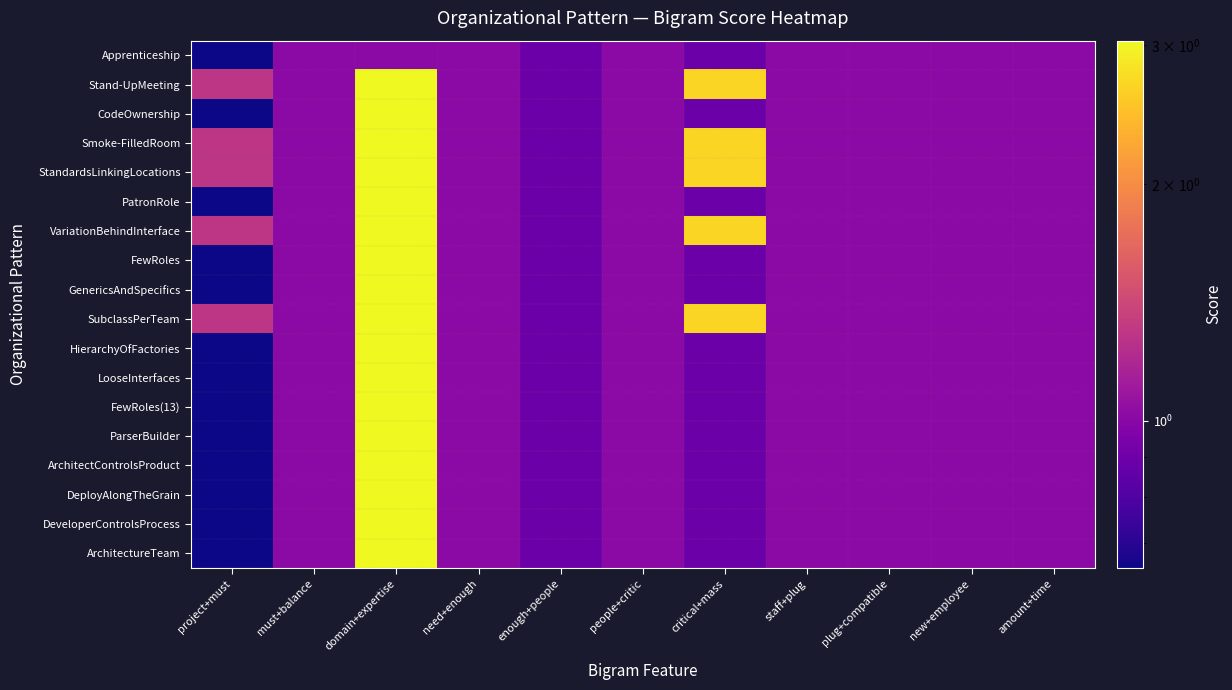

Reading left to right, transcribe all the data shown in this chart.

Apprenticeship: project+must=0.7	must+balance=1.0	domain+expertise=1.0	need+enough=1.0	enough+people=0.9	people+critic=1.0	critical+mass=0.9	staff+plug=1.0	plug+compatible=1.0	new+employee=1.0	amount+time=1.0
Stand-UpMeeting: project+must=1.3	must+balance=1.0	domain+expertise=3.0	need+enough=1.0	enough+people=0.9	people+critic=1.0	critical+mass=2.7	staff+plug=1.0	plug+compatible=1.0	new+employee=1.0	amount+time=1.0
CodeOwnership: project+must=0.7	must+balance=1.0	domain+expertise=3.0	need+enough=1.0	enough+people=0.9	people+critic=1.0	critical+mass=0.9	staff+plug=1.0	plug+compatible=1.0	new+employee=1.0	amount+time=1.0
Smoke-FilledRoom: project+must=1.3	must+balance=1.0	domain+expertise=3.0	need+enough=1.0	enough+people=0.9	people+critic=1.0	critical+mass=2.7	staff+plug=1.0	plug+compatible=1.0	new+employee=1.0	amount+time=1.0
StandardsLinkingLocations: project+must=1.3	must+balance=1.0	domain+expertise=3.0	need+enough=1.0	enough+people=0.9	people+critic=1.0	critical+mass=2.7	staff+plug=1.0	plug+compatible=1.0	new+employee=1.0	amount+time=1.0
PatronRole: project+must=0.7	must+balance=1.0	domain+expertise=3.0	need+enough=1.0	enough+people=0.9	people+critic=1.0	critical+mass=0.9	staff+plug=1.0	plug+compatible=1.0	new+employee=1.0	amount+time=1.0
VariationBehindInterface: project+must=1.3	must+balance=1.0	domain+expertise=3.0	need+enough=1.0	enough+people=0.9	people+critic=1.0	critical+mass=2.7	staff+plug=1.0	plug+compatible=1.0	new+employee=1.0	amount+time=1.0
FewRoles: project+must=0.7	must+balance=1.0	domain+expertise=3.0	need+enough=1.0	enough+people=0.9	people+critic=1.0	critical+mass=0.9	staff+plug=1.0	plug+compatible=1.0	new+employee=1.0	amount+time=1.0
GenericsAndSpecifics: project+must=0.7	must+balance=1.0	domain+expertise=3.0	need+enough=1.0	enough+people=0.9	people+critic=1.0	critical+mass=0.9	staff+plug=1.0	plug+compatible=1.0	new+employee=1.0	amount+time=1.0
SubclassPerTeam: project+must=1.3	must+balance=1.0	domain+expertise=3.0	need+enough=1.0	enough+people=0.9	people+critic=1.0	critical+mass=2.7	staff+plug=1.0	plug+compatible=1.0	new+employee=1.0	amount+time=1.0
HierarchyOfFactories: project+must=0.7	must+balance=1.0	domain+expertise=3.0	need+enough=1.0	enough+people=0.9	people+critic=1.0	critical+mass=0.9	staff+plug=1.0	plug+compatible=1.0	new+employee=1.0	amount+time=1.0
LooseInterfaces: project+must=0.7	must+balance=1.0	domain+expertise=3.0	need+enough=1.0	enough+people=0.9	people+critic=1.0	critical+mass=0.9	staff+plug=1.0	plug+compatible=1.0	new+employee=1.0	amount+time=1.0
FewRoles(13): project+must=0.7	must+balance=1.0	domain+expertise=3.0	need+enough=1.0	enough+people=0.9	people+critic=1.0	critical+mass=0.9	staff+plug=1.0	plug+compatible=1.0	new+employee=1.0	amount+time=1.0
ParserBuilder: project+must=0.7	must+balance=1.0	domain+expertise=3.0	need+enough=1.0	enough+people=0.9	people+critic=1.0	critical+mass=0.9	staff+plug=1.0	plug+compatible=1.0	new+employee=1.0	amount+time=1.0
ArchitectControlsProduct: project+must=0.7	must+balance=1.0	domain+expertise=3.0	need+enough=1.0	enough+people=0.9	people+critic=1.0	critical+mass=0.9	staff+plug=1.0	plug+compatible=1.0	new+employee=1.0	amount+time=1.0
DeployAlongTheGrain: project+must=0.7	must+balance=1.0	domain+expertise=3.0	need+enough=1.0	enough+people=0.9	people+critic=1.0	critical+mass=0.9	staff+plug=1.0	plug+compatible=1.0	new+employee=1.0	amount+time=1.0
DeveloperControlsProcess: project+must=0.7	must+balance=1.0	domain+expertise=3.0	need+enough=1.0	enough+people=0.9	people+critic=1.0	critical+mass=0.9	staff+plug=1.0	plug+compatible=1.0	new+employee=1.0	amount+time=1.0
ArchitectureTeam: project+must=0.7	must+balance=1.0	domain+expertise=3.0	need+enough=1.0	enough+people=0.9	people+critic=1.0	critical+mass=0.9	staff+plug=1.0	plug+compatible=1.0	new+employee=1.0	amount+time=1.0